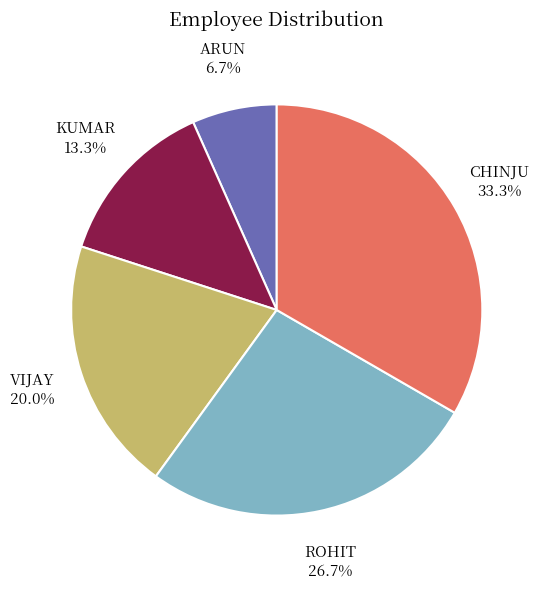

To the nearest percent, what is the combined percentage of KUMAR and VIJAY?

33%